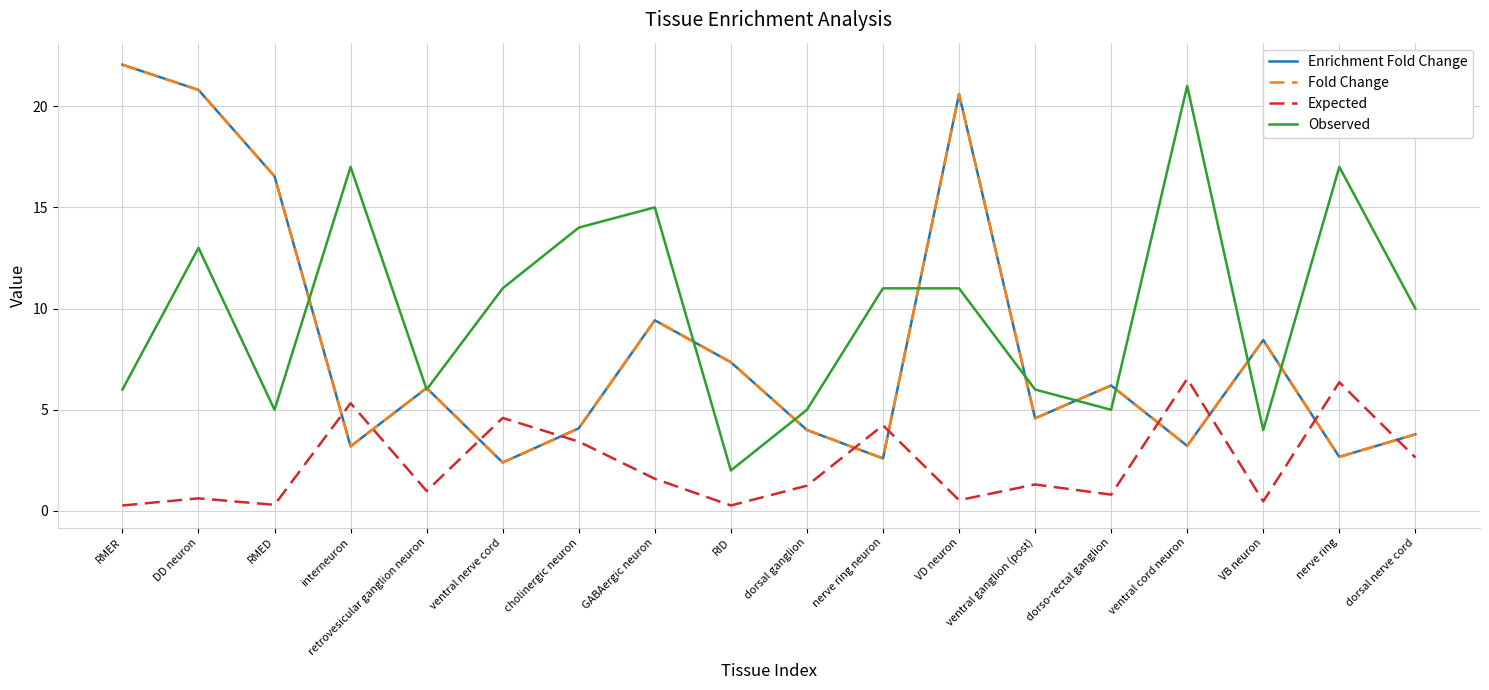

Is this an area chart (filled region under the line)?

No